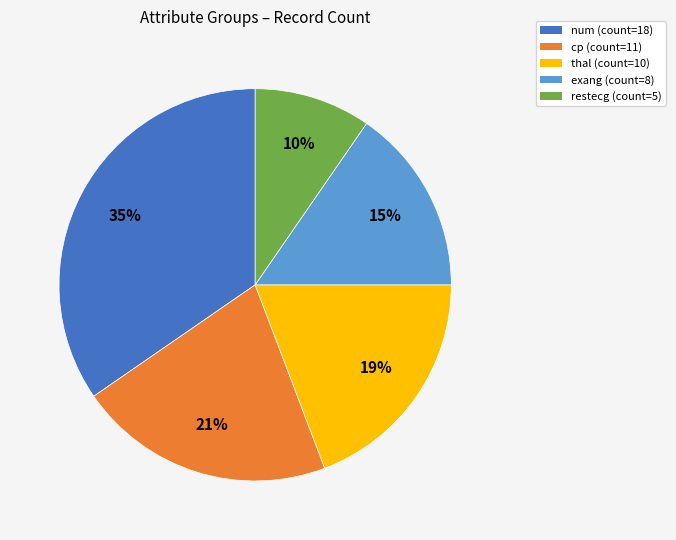

What is the largest slice in the pie chart?

num